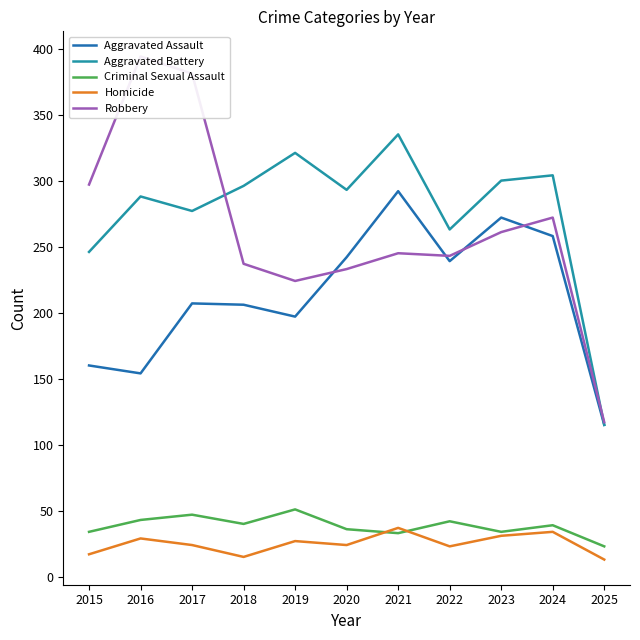

Is it true that Aggravated Assault equals 258 at 2024?

True